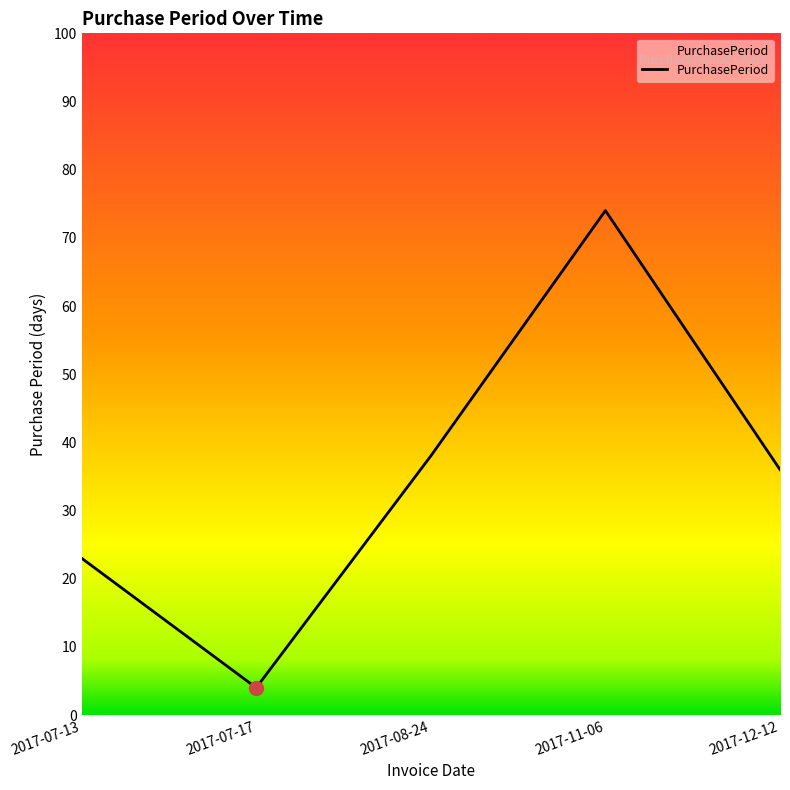

The chart shows a value of 11 at 2017-08-24. True or false?

False